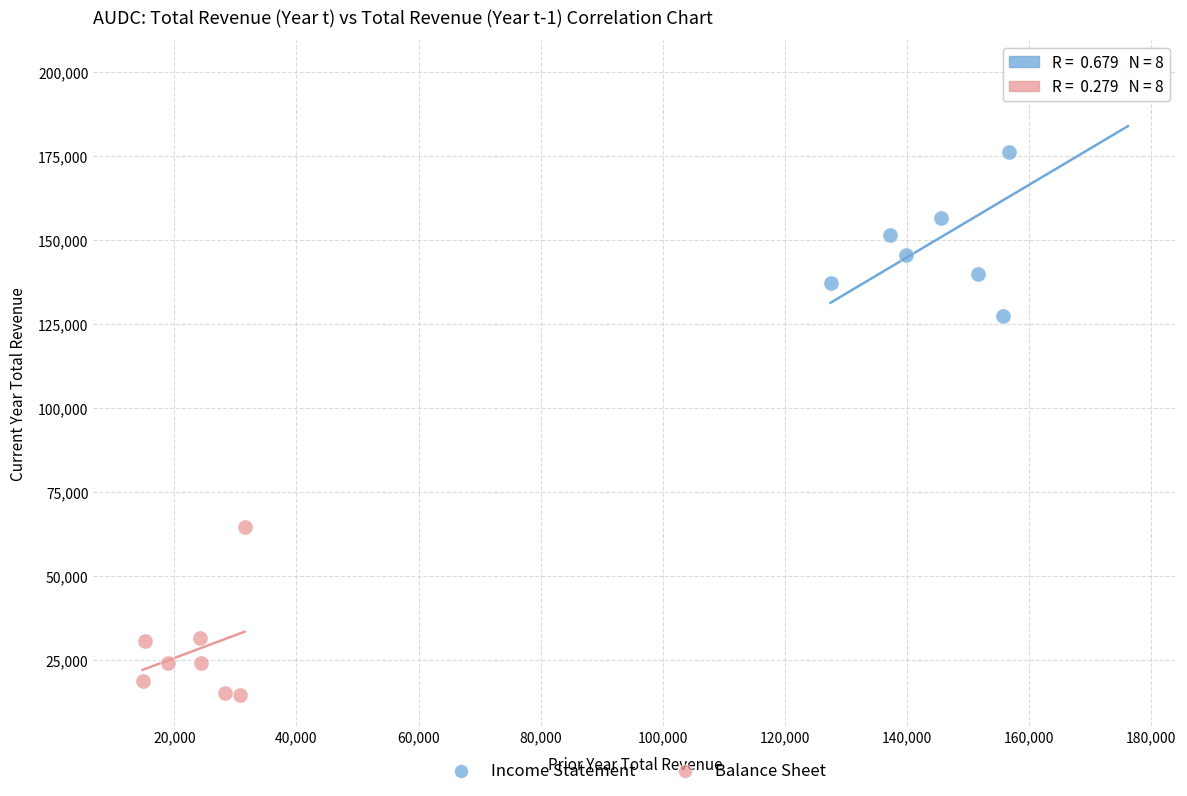

Which series reaches the maximum Y coordinate?

Income Statement